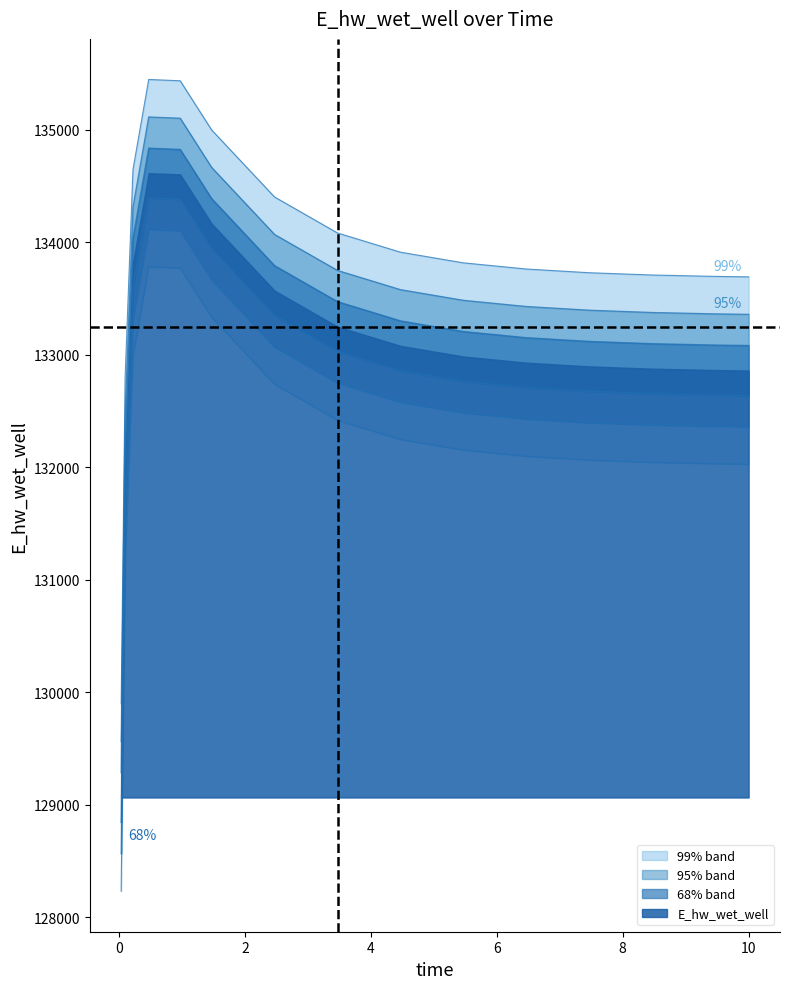

How many lines are shown in the chart?

1